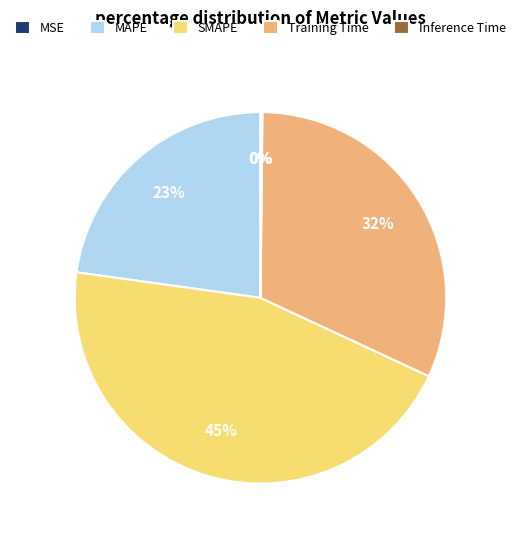

To the nearest percent, what is the average slice percentage?

20%